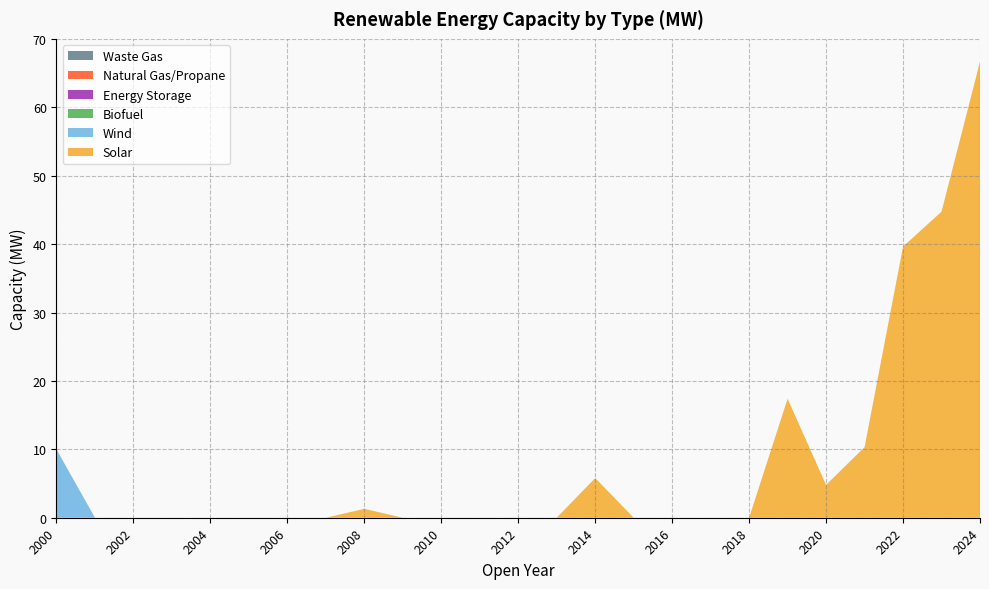

Reading right to left, what are all the values shown in this chart?

Solar: 2024=66.7	2023=44.8	2022=39.6	2021=10.3	2020=4.8	2019=17.4	2018=0.0	2017=0.0	2016=0.0	2015=0.0	2014=5.8	2013=0.0	2012=0.0	2011=0.0	2010=0.0	2009=0.0	2008=1.3	2007=0.0	2006=0.0	2005=0.0	2004=0.0	2003=0.0	2002=0.0	2001=0.0	2000=0.0
Wind: 2024=0.0	2023=0.0	2022=0.0	2021=0.0	2020=0.0	2019=0.0	2018=0.0	2017=0.0	2016=0.0	2015=0.0	2014=0.0	2013=0.0	2012=0.0	2011=0.0	2010=0.0	2009=0.0	2008=0.0	2007=0.0	2006=0.0	2005=0.0	2004=0.0	2003=0.0	2002=0.0	2001=0.0	2000=10.0
Biofuel: 2024=0.0	2023=0.0	2022=0.0	2021=0.0	2020=0.0	2019=0.0	2018=0.0	2017=0.0	2016=0.0	2015=0.0	2014=0.0	2013=0.0	2012=0.0	2011=0.0	2010=0.0	2009=0.0	2008=0.0	2007=0.0	2006=0.0	2005=0.0	2004=0.0	2003=0.0	2002=0.0	2001=0.0	2000=0.0
Energy Storage: 2024=0.0	2023=0.0	2022=0.0	2021=0.0	2020=0.0	2019=0.0	2018=0.0	2017=0.0	2016=0.0	2015=0.0	2014=0.0	2013=0.0	2012=0.0	2011=0.0	2010=0.0	2009=0.0	2008=0.0	2007=0.0	2006=0.0	2005=0.0	2004=0.0	2003=0.0	2002=0.0	2001=0.0	2000=0.0
Natural Gas/Propane: 2024=0.0	2023=0.0	2022=0.0	2021=0.0	2020=0.0	2019=0.0	2018=0.0	2017=0.0	2016=0.0	2015=0.0	2014=0.0	2013=0.0	2012=0.0	2011=0.0	2010=0.0	2009=0.0	2008=0.0	2007=0.0	2006=0.0	2005=0.0	2004=0.0	2003=0.0	2002=0.0	2001=0.0	2000=0.0
Waste Gas: 2024=0.0	2023=0.0	2022=0.0	2021=0.0	2020=0.0	2019=0.0	2018=0.0	2017=0.0	2016=0.0	2015=0.0	2014=0.0	2013=0.0	2012=0.0	2011=0.0	2010=0.0	2009=0.0	2008=0.0	2007=0.0	2006=0.0	2005=0.0	2004=0.0	2003=0.0	2002=0.0	2001=0.0	2000=0.0